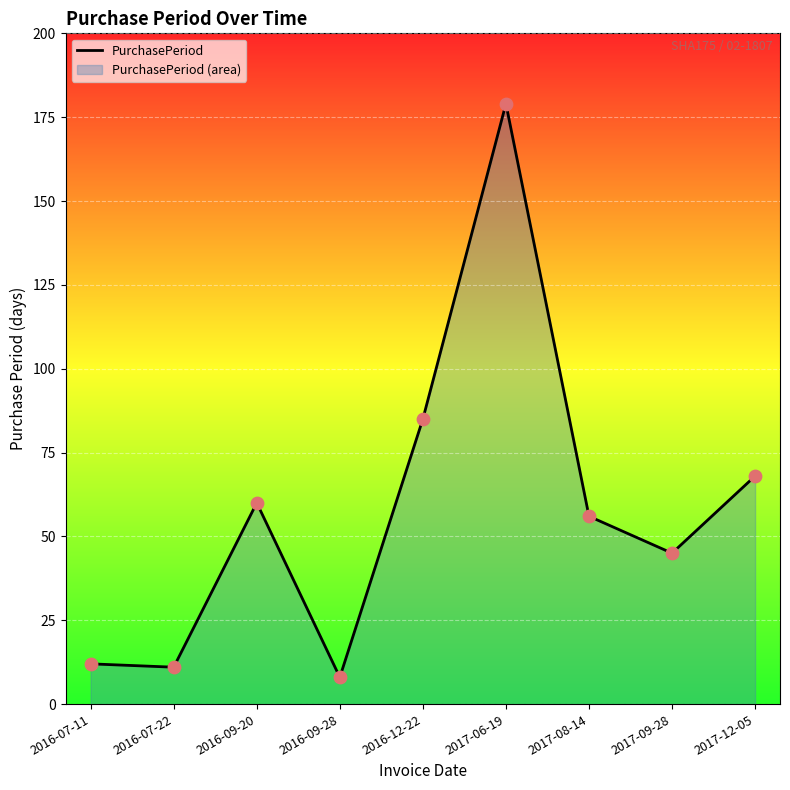

What is the change in value from 2017-06-19 to 2017-08-14?

-123